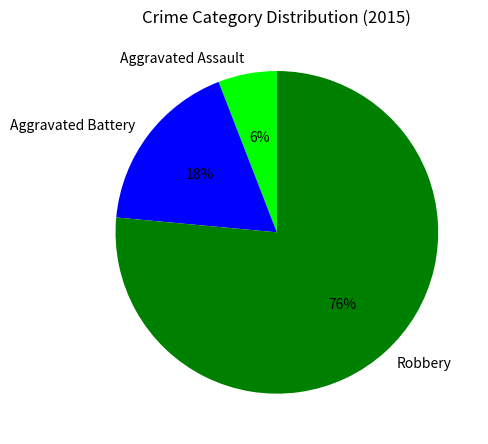

Which has a higher value, Robbery or Aggravated Assault?

Robbery